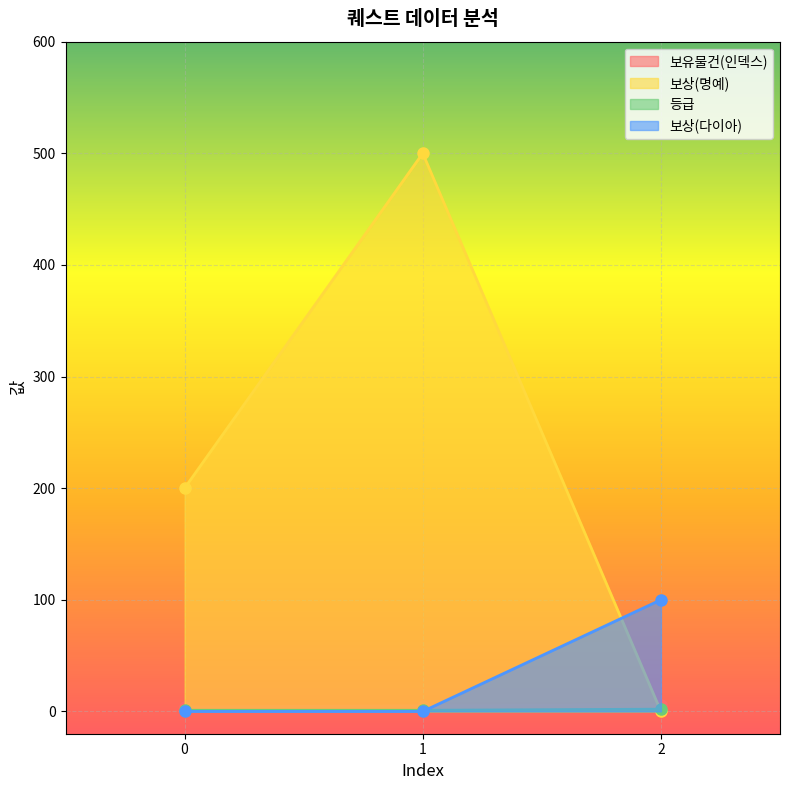

What is the value of the 보상(명예) point at the 1st from the left?

200